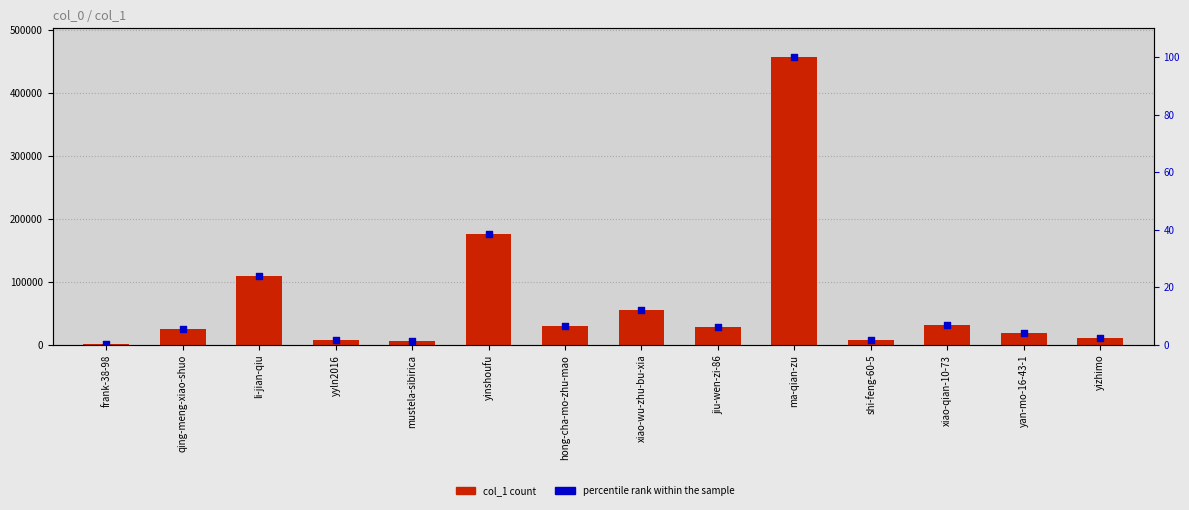

At how many categories does at least one series exceed 315134?

1